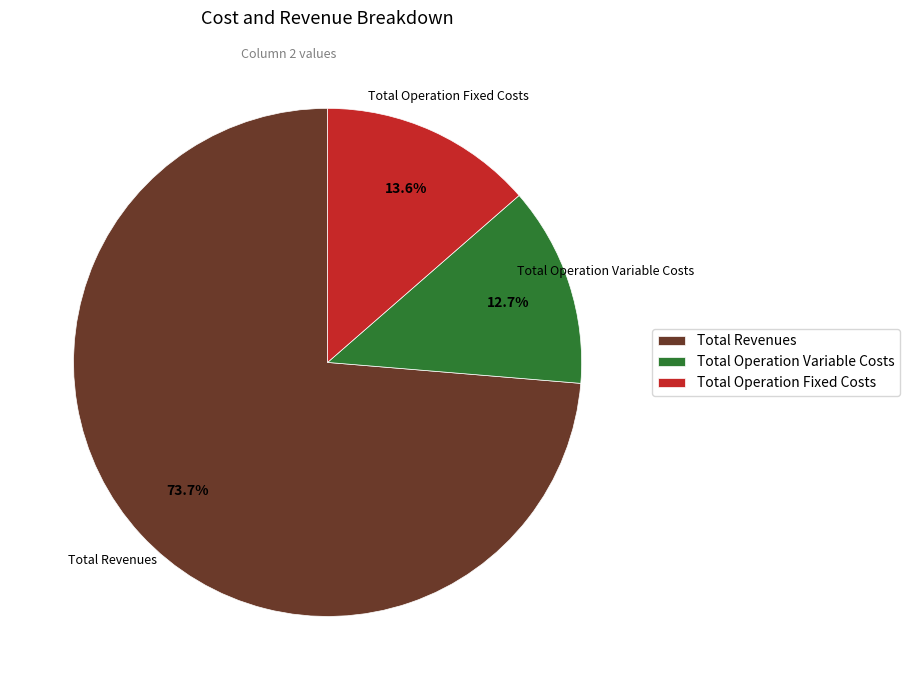

Does any single category account for the majority?

Yes